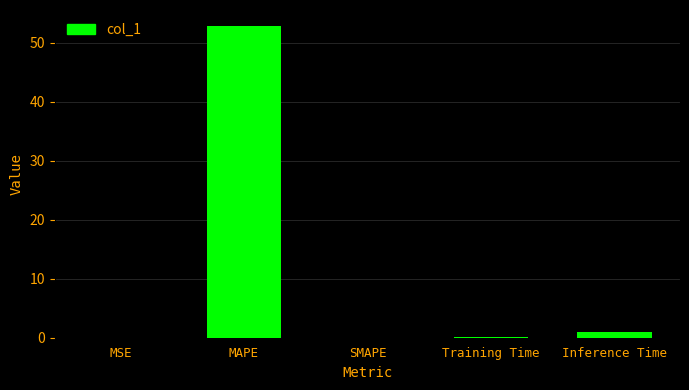

What is the sum of all values?

54.0